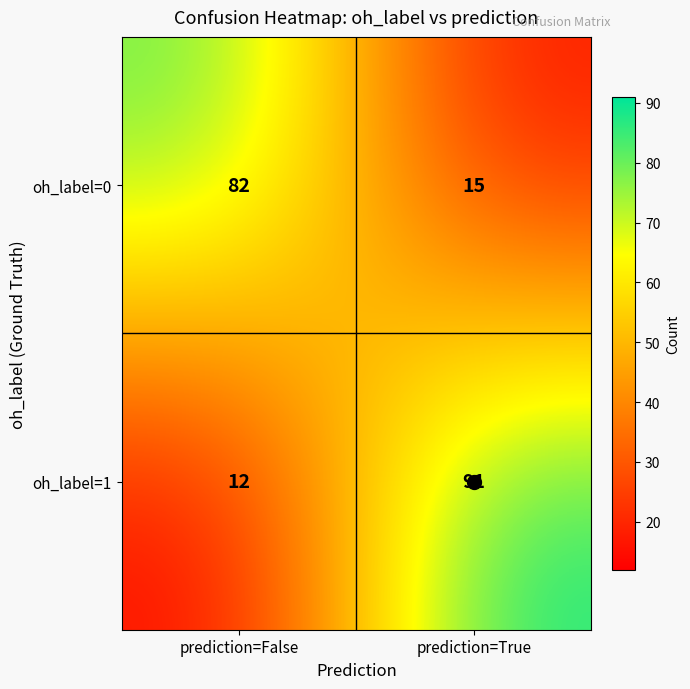

What is the sum of all oh_label=1 values?

103